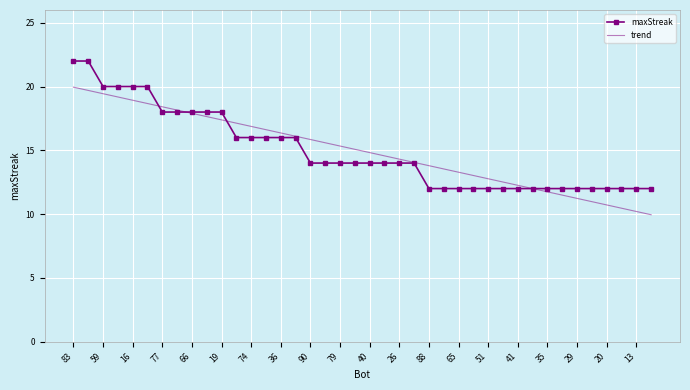

List the series in order of their peak value, highest first.

maxStreak, trend